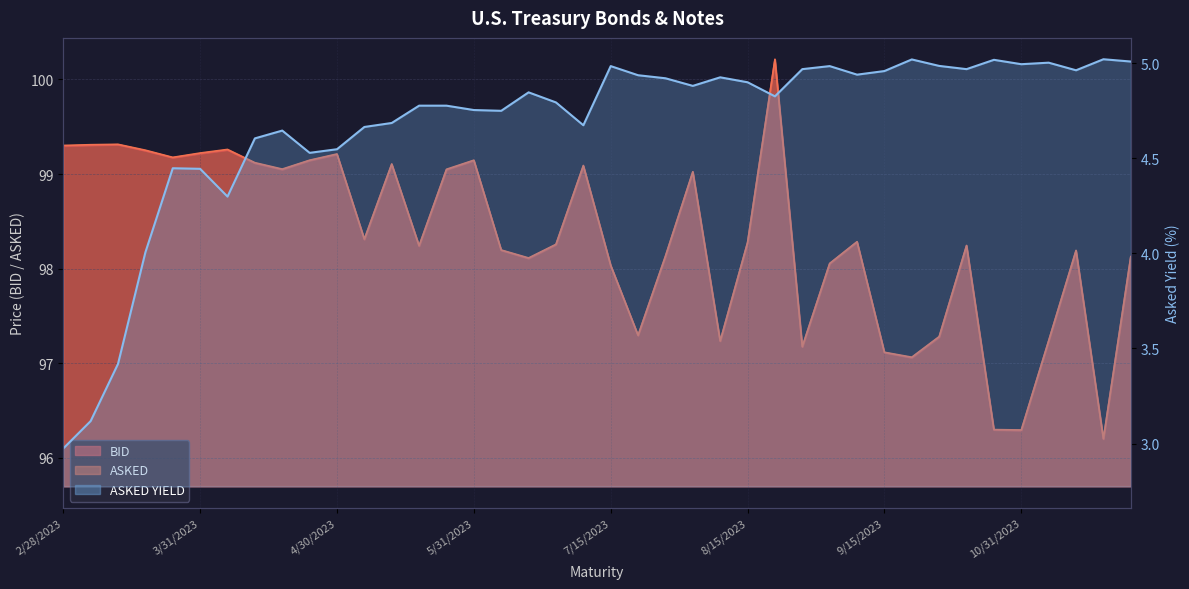

At which category does BID reach its first local valley?

3/31/2023